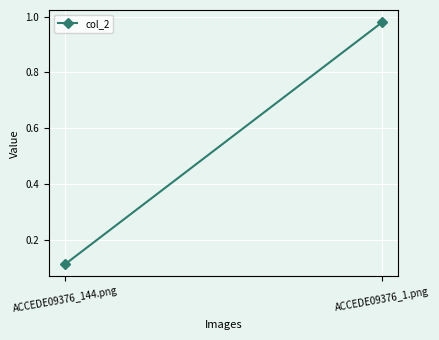

Is this an area chart (filled region under the line)?

No